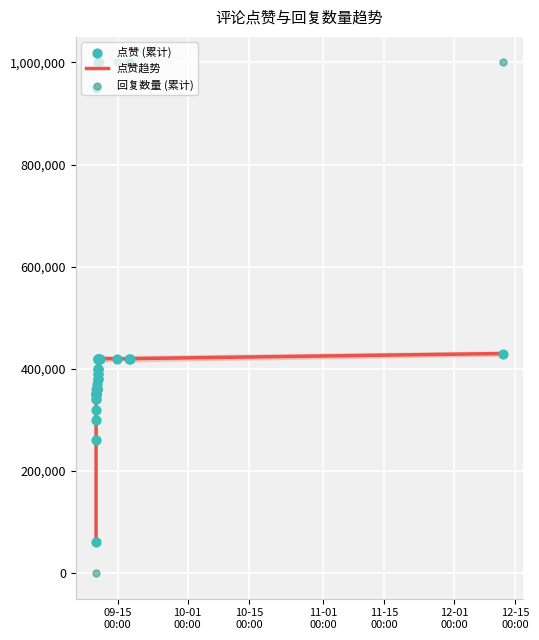

What are all the series names shown in the legend?

点赞趋势, 点赞 (累计), 回复数量 (累计)